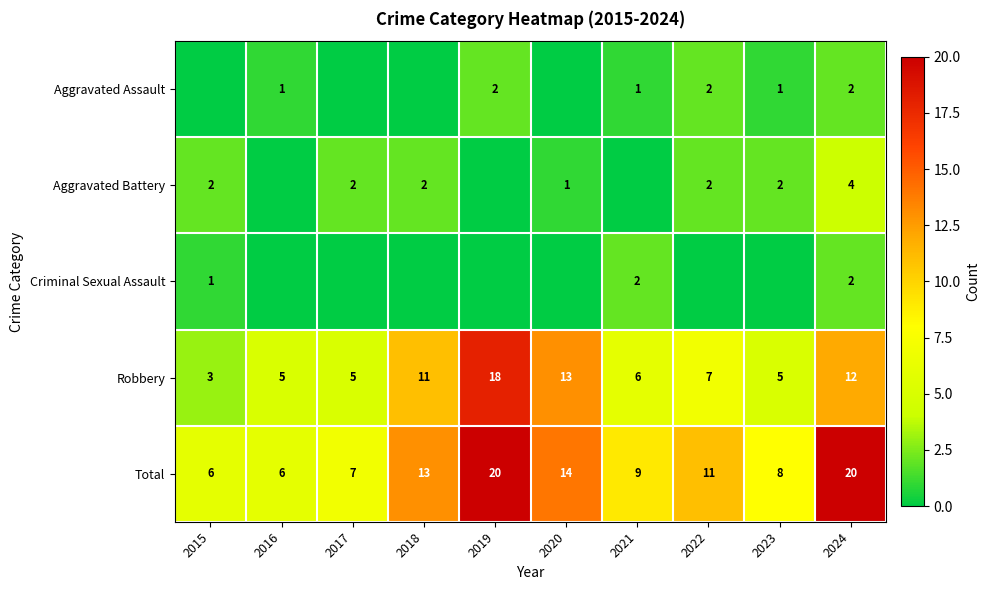

The value of Aggravated Assault at 2024 is 2. True or false?

True